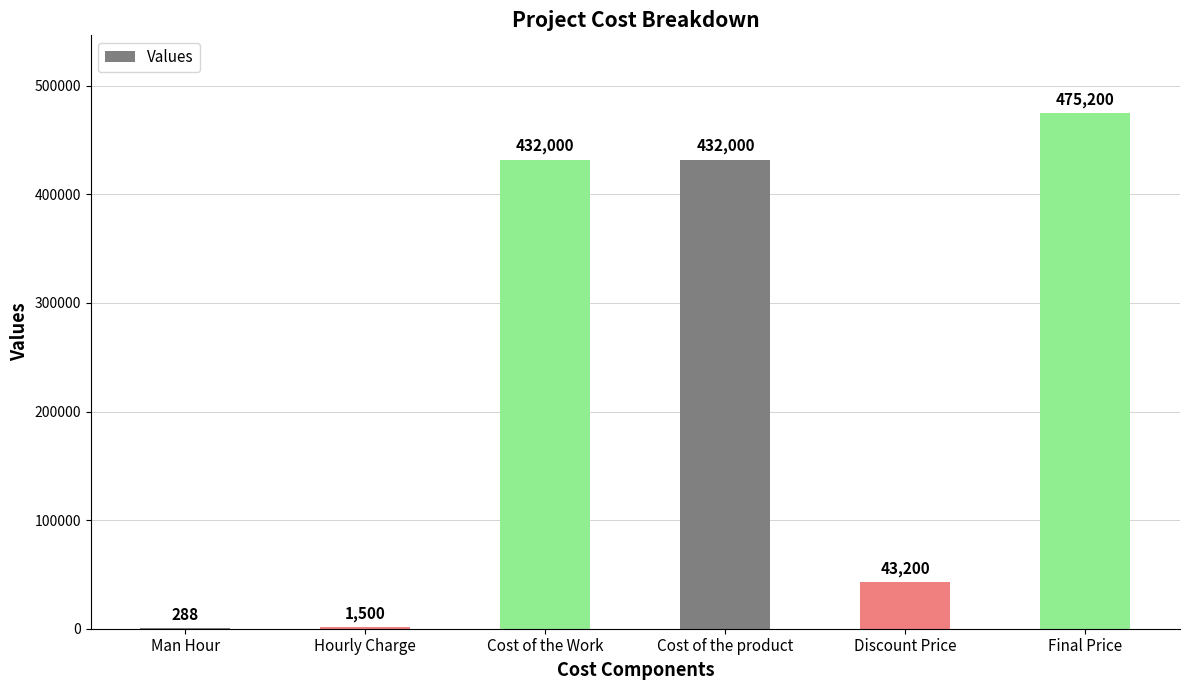

Reading right to left, list all the values displayed in this chart.

Final Price=475200	Discount Price=43200	Cost of the product=432000	Cost of the Work=432000	Hourly Charge=1500	Man Hour=288